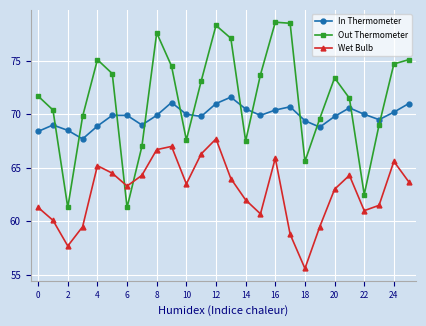

Rank the series by their maximum value, from highest to lowest.

Out Thermometer, In Thermometer, Wet Bulb